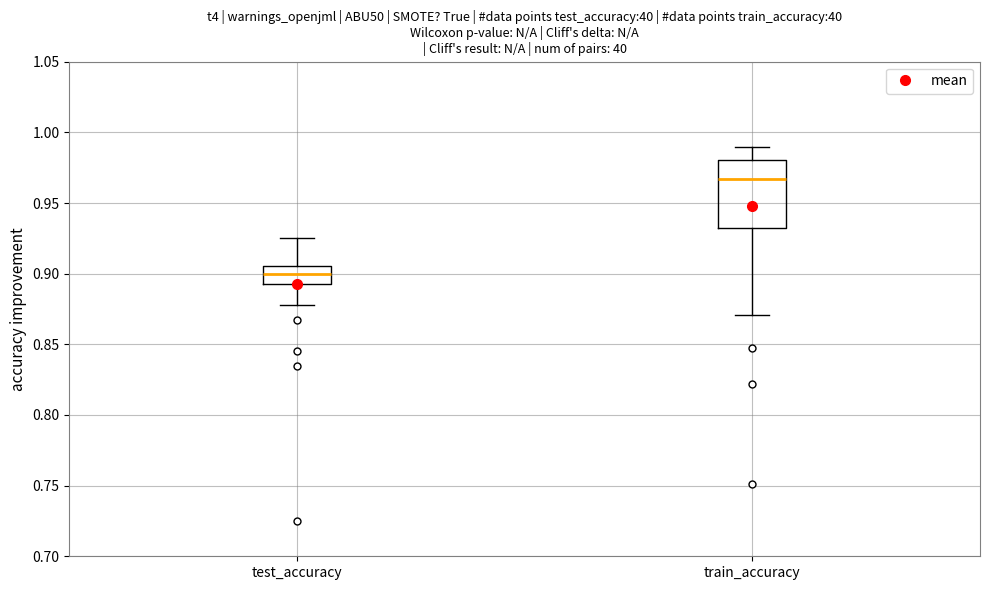

Where is the lower edge of the box for test_accuracy on the y-axis? The values are not printed on the chart, so give them approximately, as read against the axis.

0.890